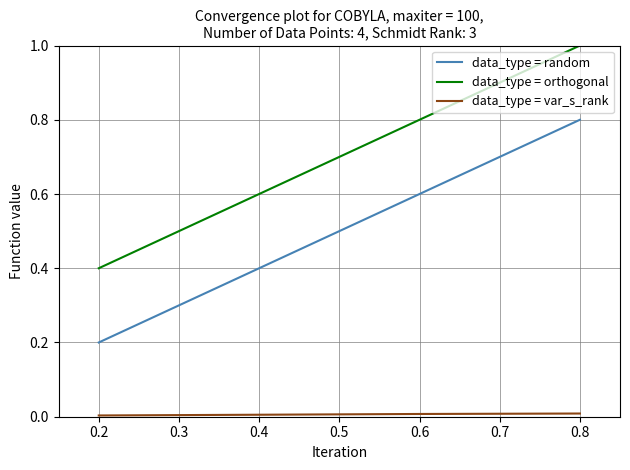

The data_type = orthogonal series shows 0.5 at 0.8. True or false?

False